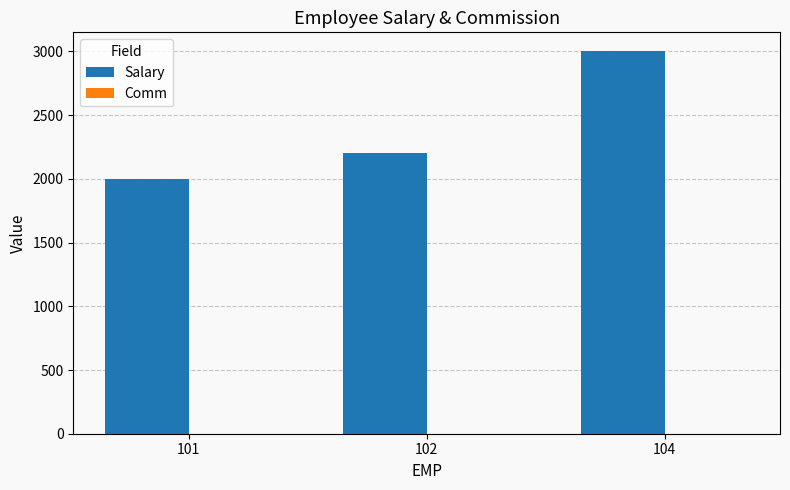

At which label is Salary closest to 2500?

102